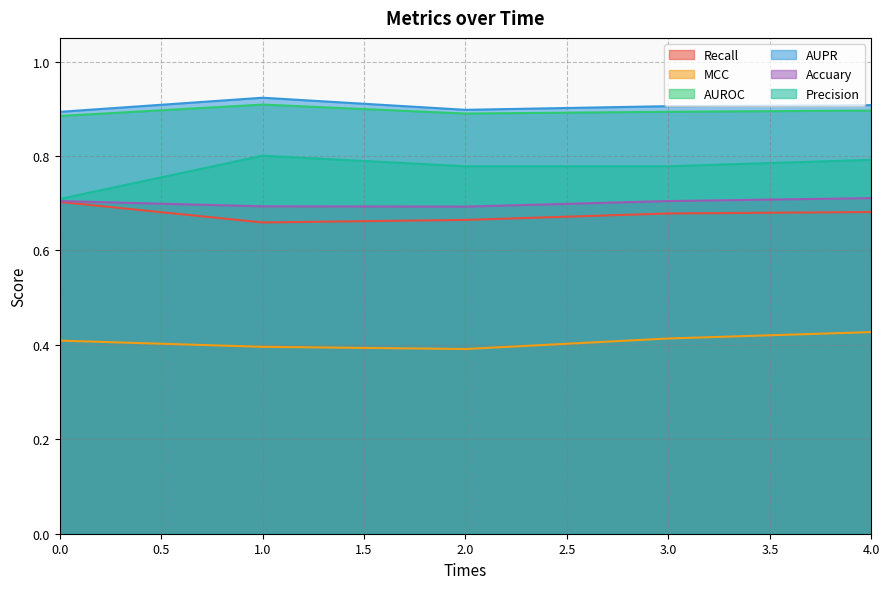

Reading left to right, extract all data points from this chart.

Recall: 0=0.7	1=0.7	2=0.7	3=0.7	4=0.7
MCC: 0=0.4	1=0.4	2=0.4	3=0.4	4=0.4
AUROC: 0=0.9	1=0.9	2=0.9	3=0.9	4=0.9
AUPR: 0=0.9	1=0.9	2=0.9	3=0.9	4=0.9
Accuary: 0=0.7	1=0.7	2=0.7	3=0.7	4=0.7
Precision: 0=0.7	1=0.8	2=0.8	3=0.8	4=0.8